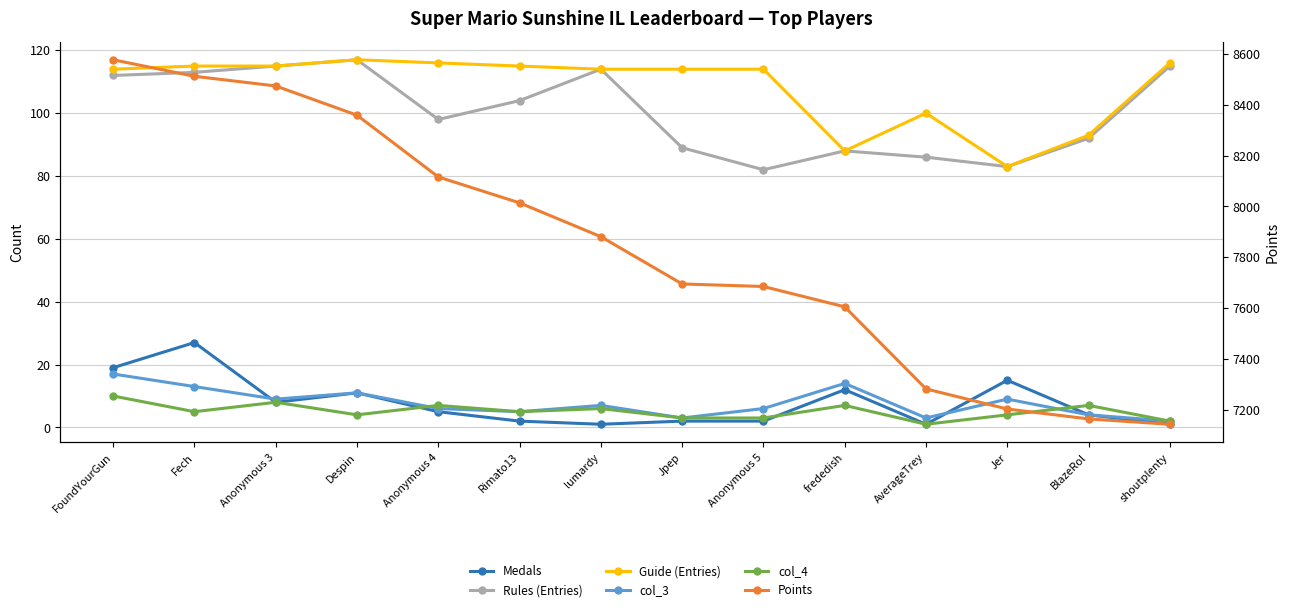

Which has a higher value, Anonymous 3 or shoutplenty?

Anonymous 3